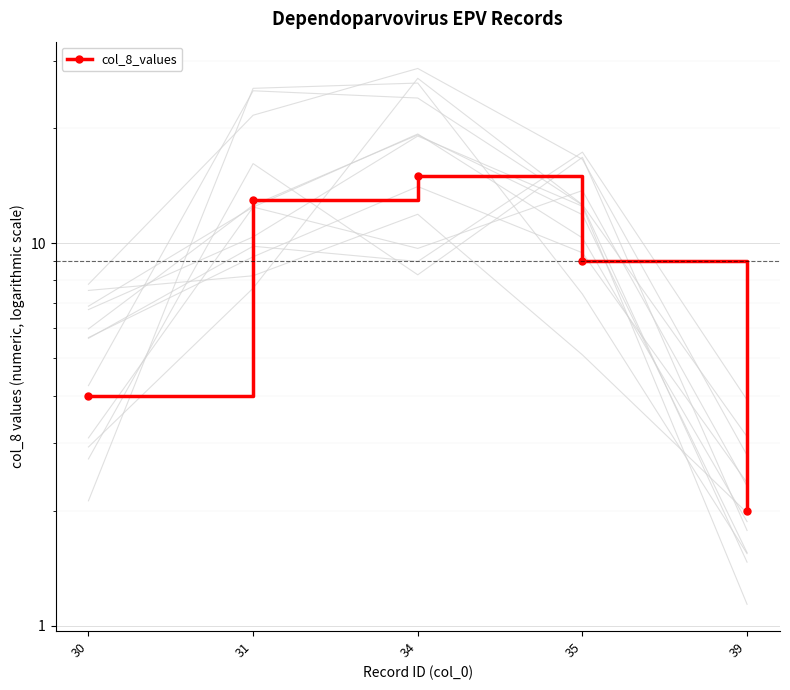

How many interior local peaks (higher than both neighbors) does the data have?

1